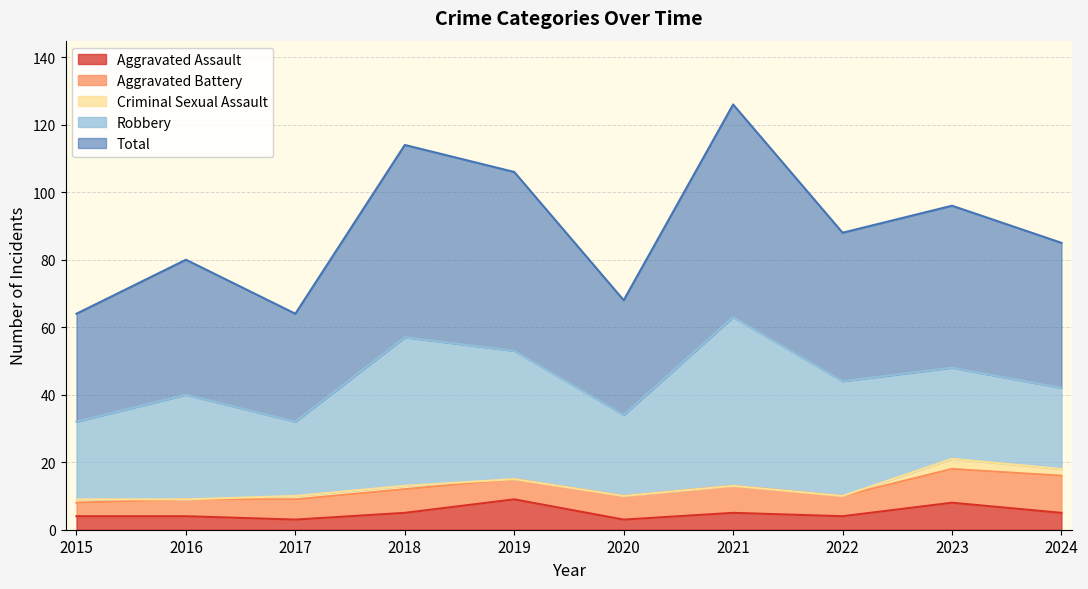

Between 2016 and 2019, which is larger?

2019